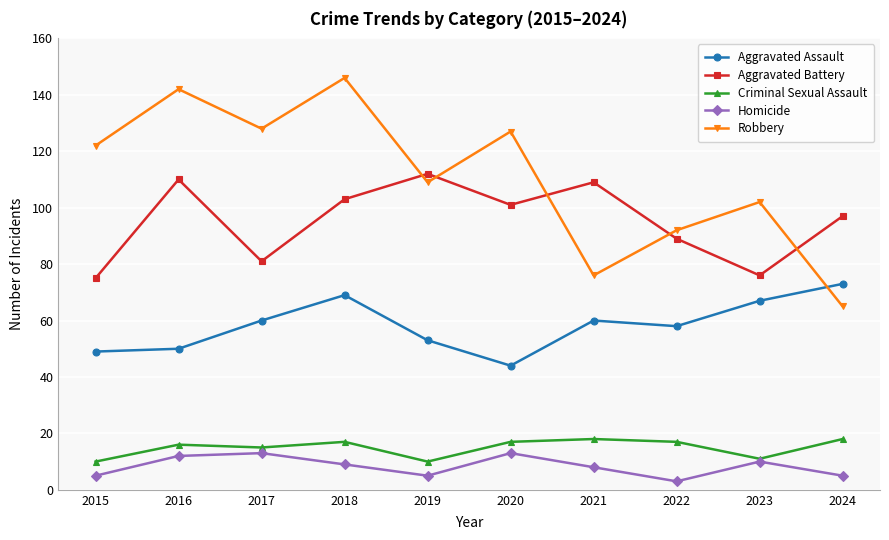

What are all the series names shown in the legend?

Aggravated Assault, Aggravated Battery, Criminal Sexual Assault, Homicide, Robbery